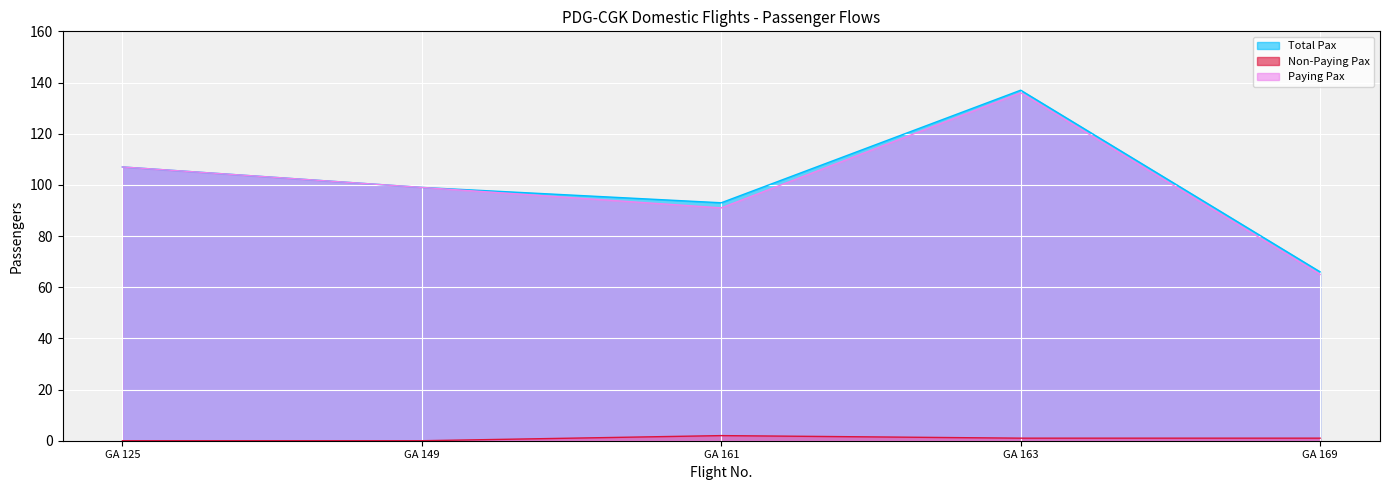

Reading right to left, extract all data points from this chart.

Paying Pax: GA 169=65	GA 163=136	GA 161=91	GA 149=99	GA 125=107
Non-Paying Pax: GA 169=1	GA 163=1	GA 161=2	GA 149=0	GA 125=0
Total Pax: GA 169=66	GA 163=137	GA 161=93	GA 149=99	GA 125=107